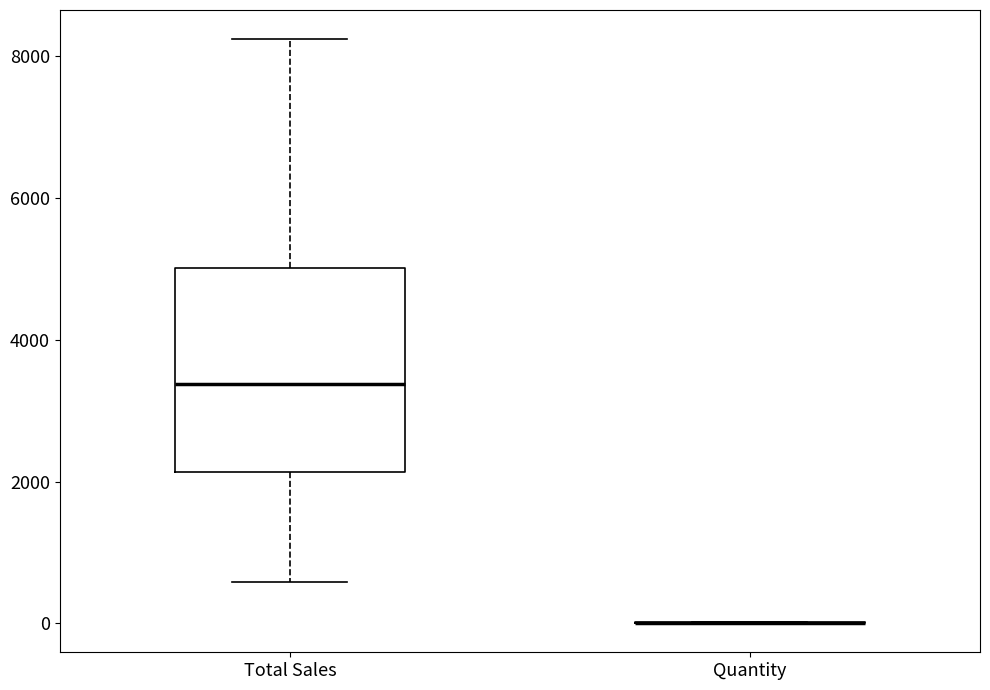

Reading left to right, read every box against the y-axis: the position of its median line, the range the box covers, and the ends of its whiskers. The values are not printed on the chart, so give them approximately, as read against the axis.

Total Sales: median 3400, box 2200 to 5000, whiskers 600 to 8200
Quantity: box collapsed to a line at 0, whiskers 0 to 0